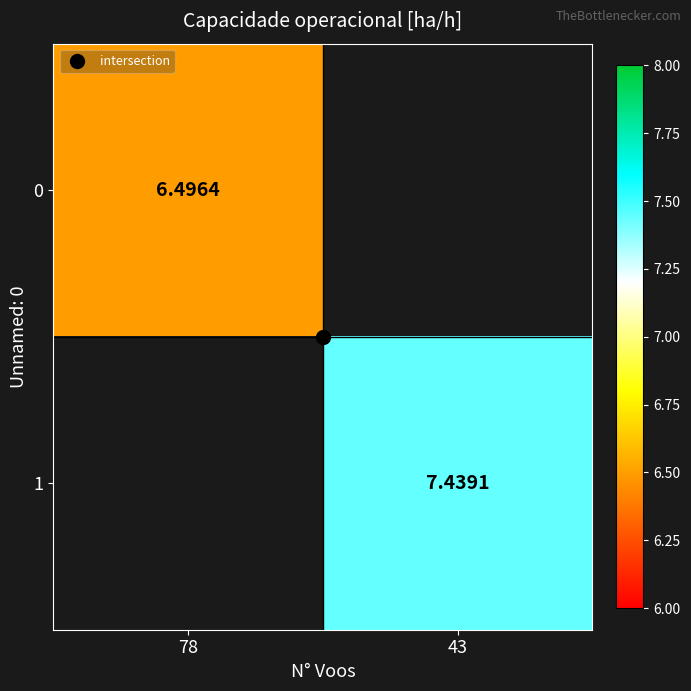

How many categories are shown in the chart?

2